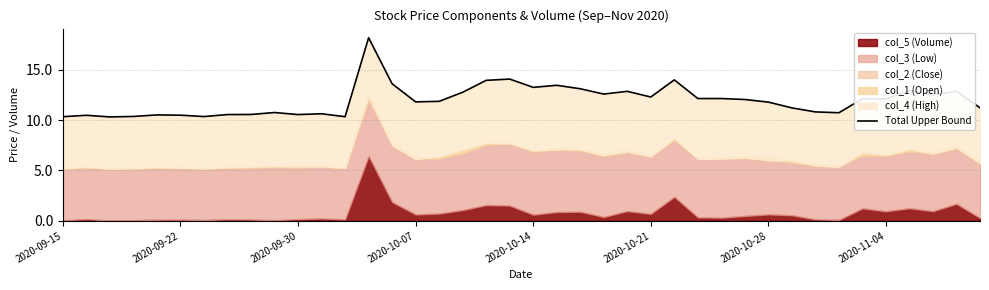

What position from the right is 2020-10-28?

10